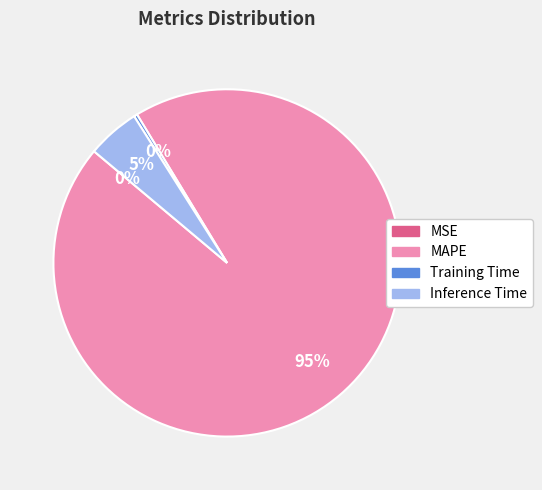

Is it true that MAPE is 95% of the pie?

True